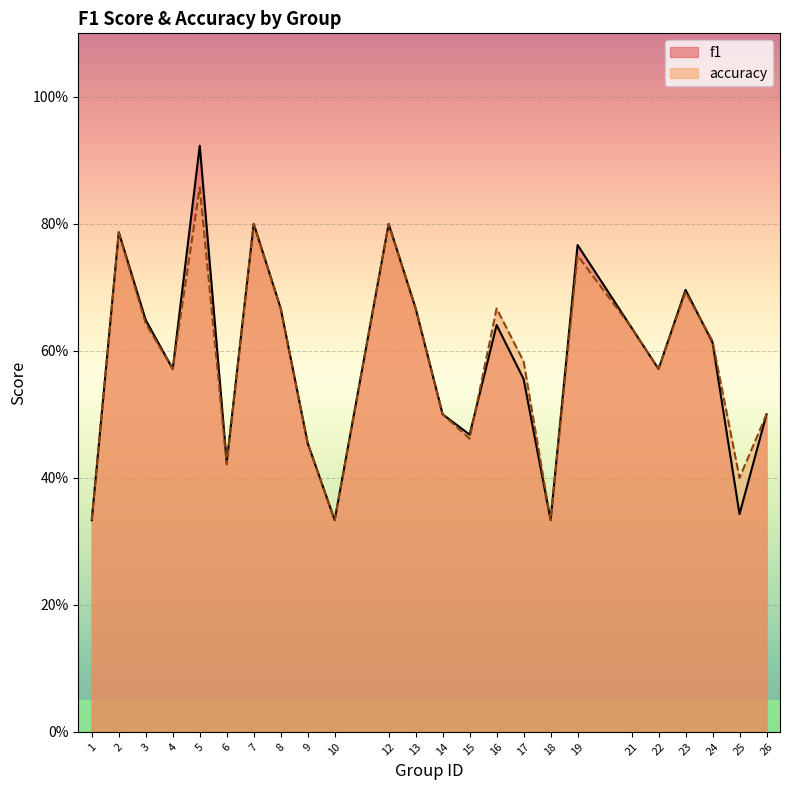

Which series has the largest range (max minus min)?

f1